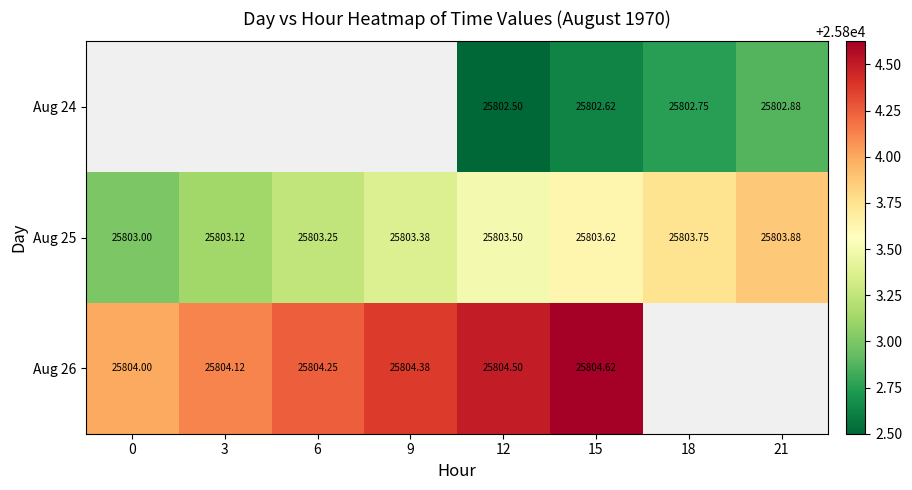

Is the value of Aug 26 at 15 greater than the value of Aug 25 at 6?

Yes